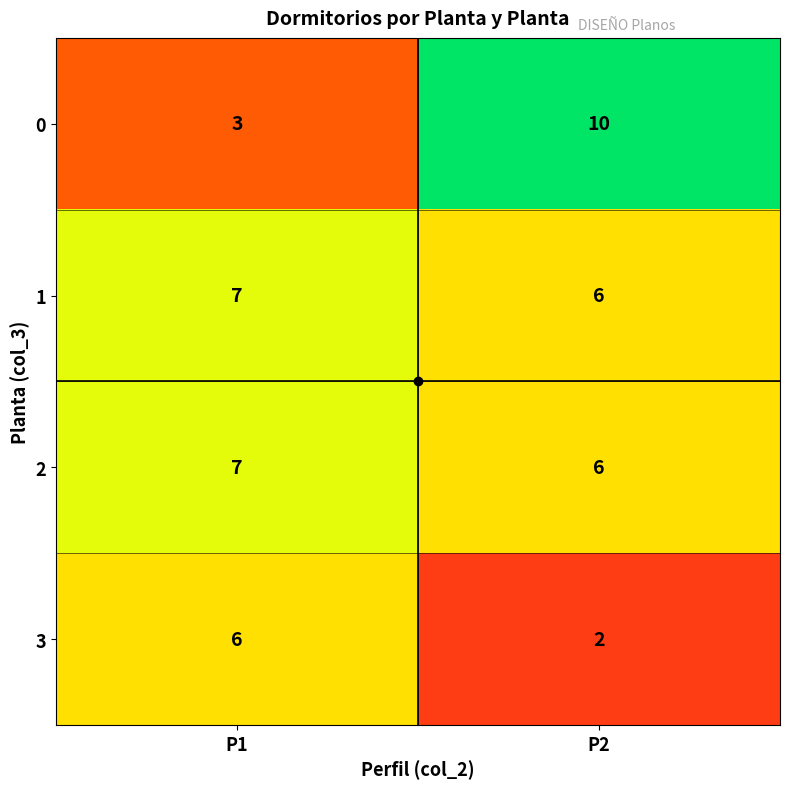

True or false: 0 has a value of 16 at P2.

False